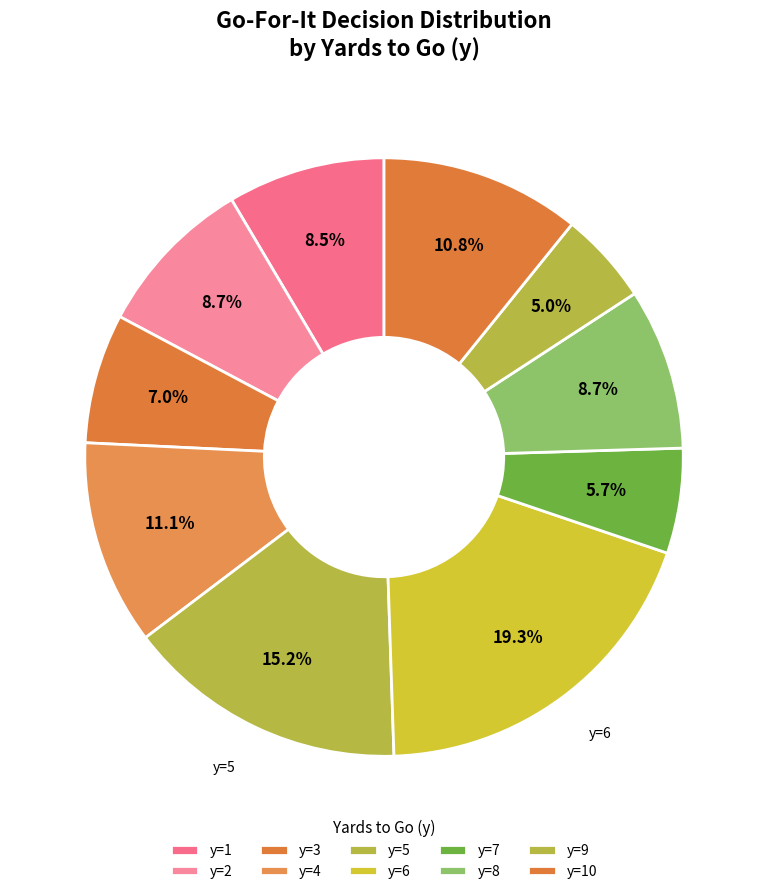

How many segments does this pie chart have?

10